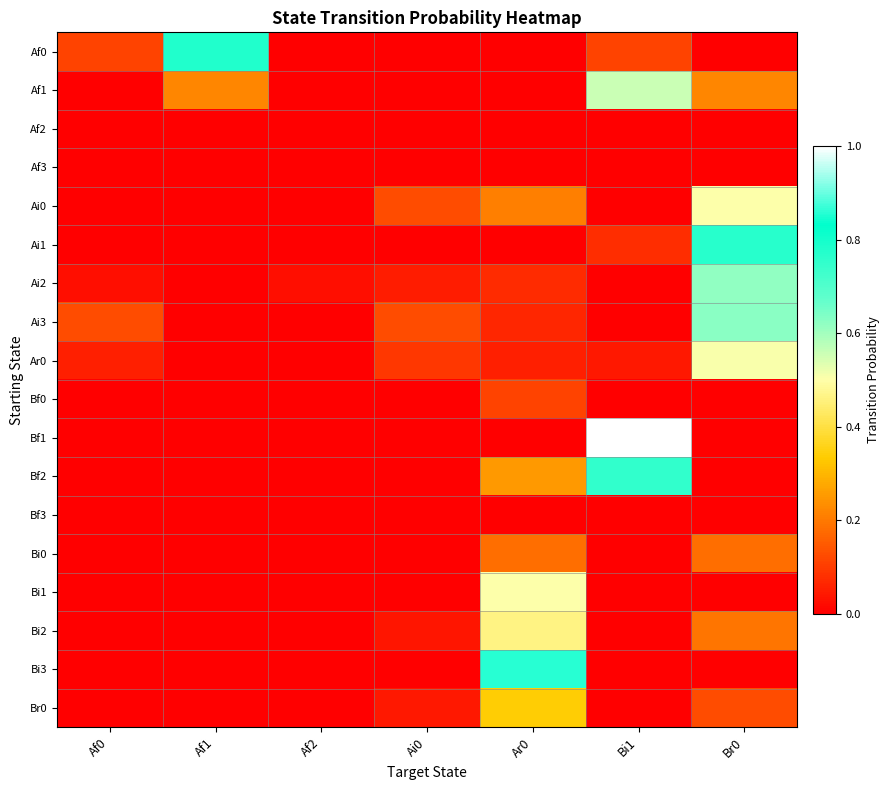

Reading left to right, list all the values displayed in this chart.

Af0: Af0=0.1	Af1=0.8	Af2=0.0	Ai0=0.0	Ar0=0.0	Bi1=0.1	Br0=0.0
Af1: Af0=0.0	Af1=0.2	Af2=0.0	Ai0=0.0	Ar0=0.0	Bi1=0.6	Br0=0.2
Af2: Af0=0.0	Af1=0.0	Af2=0.0	Ai0=0.0	Ar0=0.0	Bi1=0.0	Br0=0.0
Af3: Af0=0.0	Af1=0.0	Af2=0.0	Ai0=0.0	Ar0=0.0	Bi1=0.0	Br0=0.0
Ai0: Af0=0.0	Af1=0.0	Af2=0.0	Ai0=0.1	Ar0=0.2	Bi1=0.0	Br0=0.5
Ai1: Af0=0.0	Af1=0.0	Af2=0.0	Ai0=0.0	Ar0=0.0	Bi1=0.1	Br0=0.8
Ai2: Af0=0.0	Af1=0.0	Af2=0.0	Ai0=0.0	Ar0=0.1	Bi1=0.0	Br0=0.6
Ai3: Af0=0.1	Af1=0.0	Af2=0.0	Ai0=0.1	Ar0=0.1	Bi1=0.0	Br0=0.6
Ar0: Af0=0.1	Af1=0.0	Af2=0.0	Ai0=0.1	Ar0=0.1	Bi1=0.0	Br0=0.5
Bf0: Af0=0.0	Af1=0.0	Af2=0.0	Ai0=0.0	Ar0=0.1	Bi1=0.0	Br0=0.0
Bf1: Af0=0.0	Af1=0.0	Af2=0.0	Ai0=0.0	Ar0=0.0	Bi1=1.0	Br0=0.0
Bf2: Af0=0.0	Af1=0.0	Af2=0.0	Ai0=0.0	Ar0=0.2	Bi1=0.8	Br0=0.0
Bf3: Af0=0.0	Af1=0.0	Af2=0.0	Ai0=0.0	Ar0=0.0	Bi1=0.0	Br0=0.0
Bi0: Af0=0.0	Af1=0.0	Af2=0.0	Ai0=0.0	Ar0=0.2	Bi1=0.0	Br0=0.2
Bi1: Af0=0.0	Af1=0.0	Af2=0.0	Ai0=0.0	Ar0=0.5	Bi1=0.0	Br0=0.0
Bi2: Af0=0.0	Af1=0.0	Af2=0.0	Ai0=0.0	Ar0=0.5	Bi1=0.0	Br0=0.2
Bi3: Af0=0.0	Af1=0.0	Af2=0.0	Ai0=0.0	Ar0=0.9	Bi1=0.0	Br0=0.0
Br0: Af0=0.0	Af1=0.0	Af2=0.0	Ai0=0.0	Ar0=0.3	Bi1=0.0	Br0=0.1